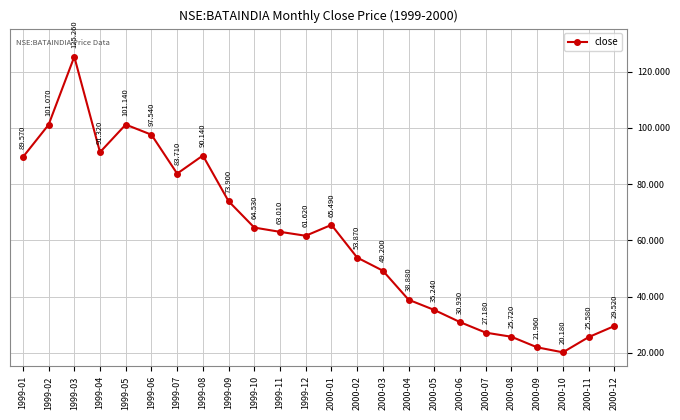

Which category has the lowest value across all series?

2000-10